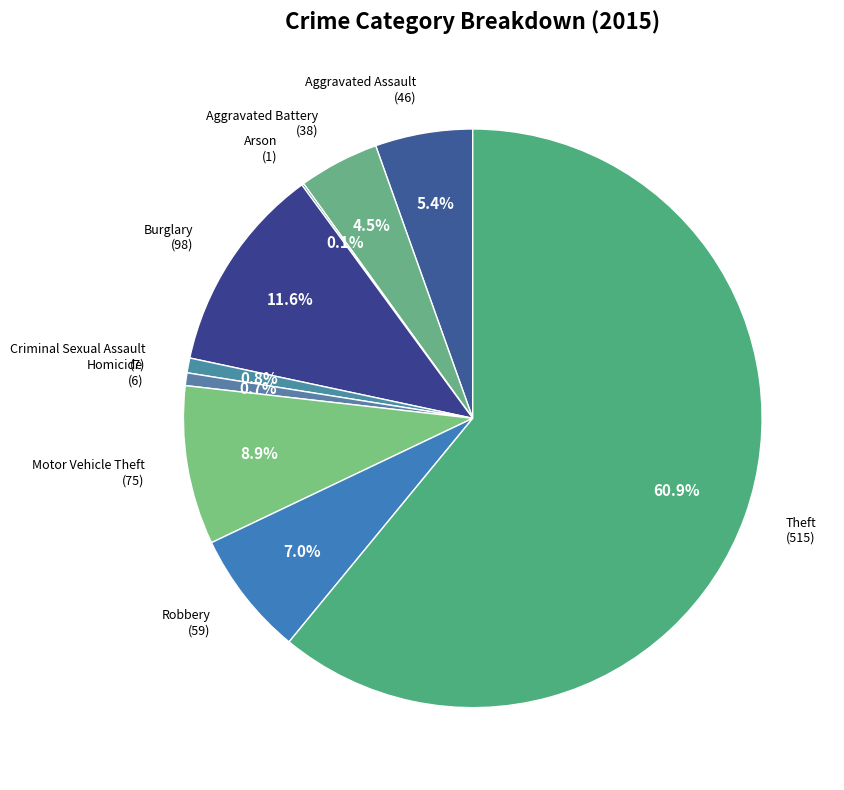

Does Aggravated Battery account for over 50% of the chart?

No